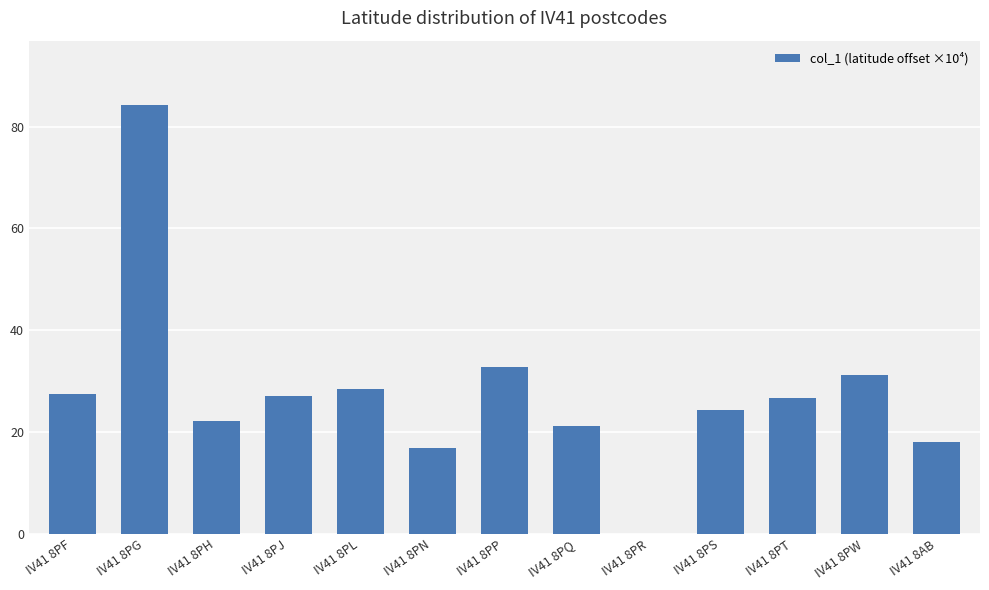

What is the sum of the values at IV41 8PN and IV41 8PQ?

38.1